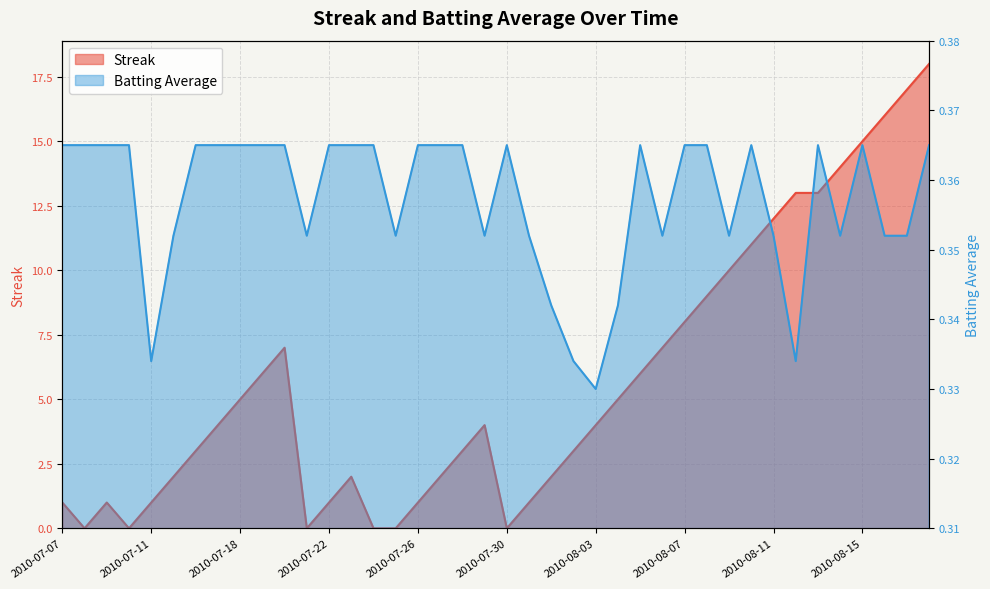

How many lines are shown in the chart?

2